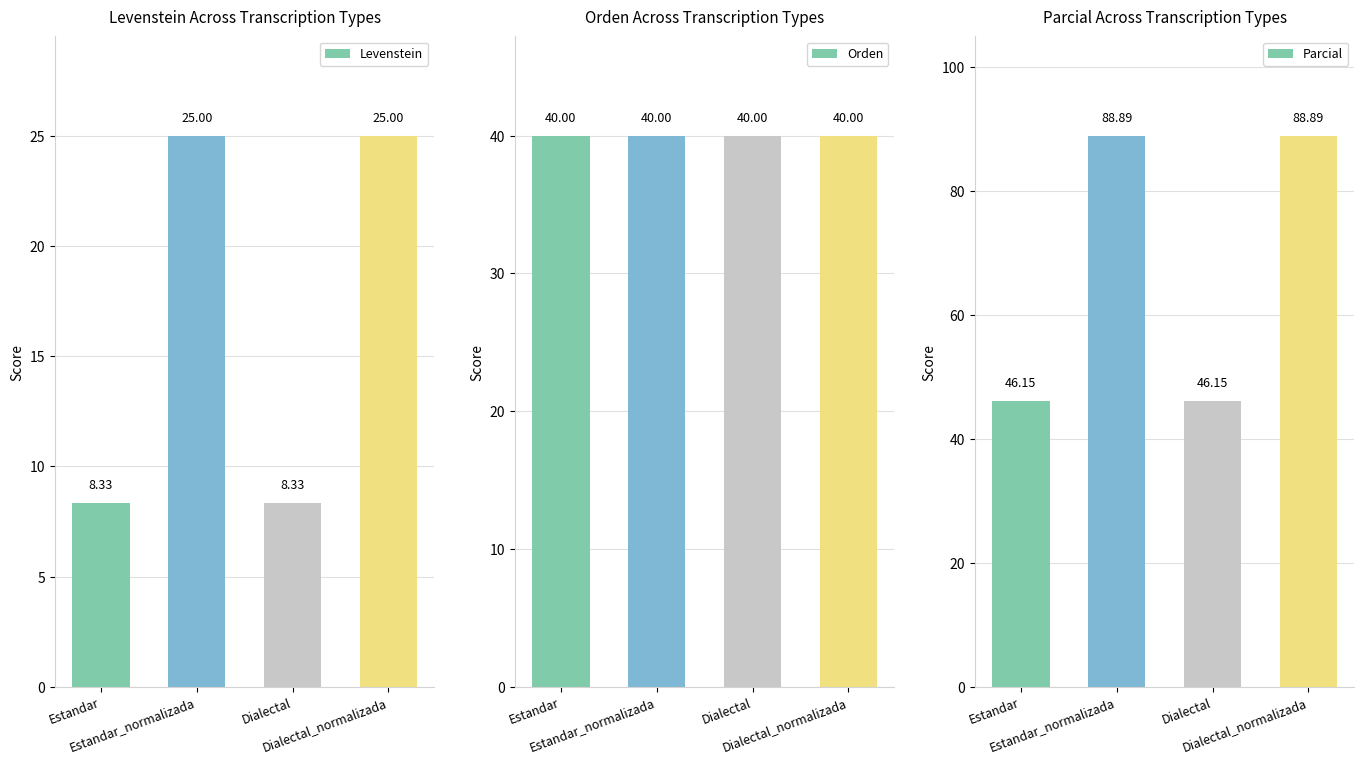

What is the value of the Parcial bar at the 3rd from the left?

46.2